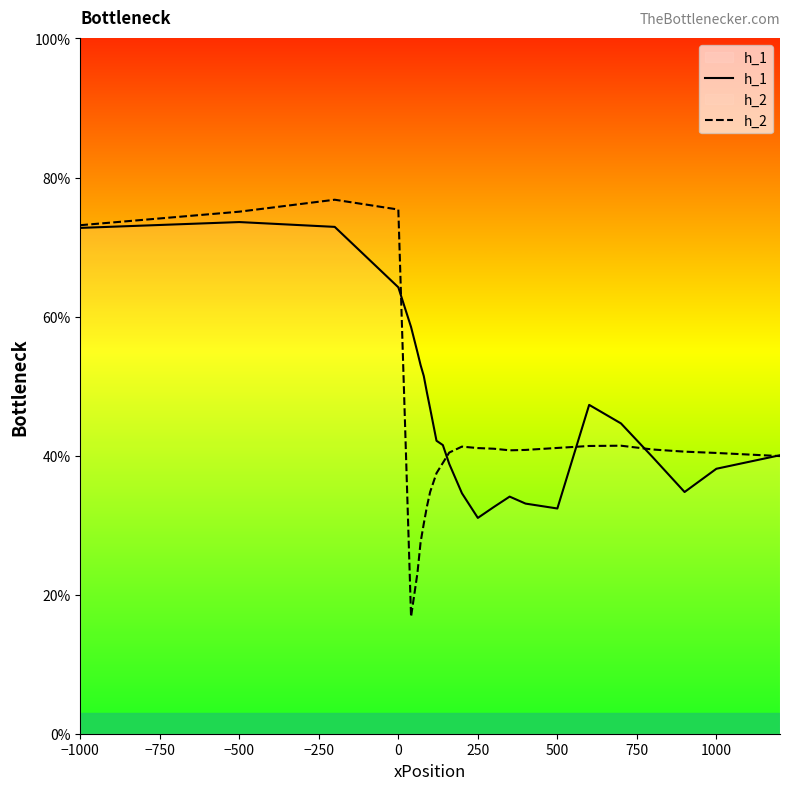

What is the greatest value displayed?

76.8